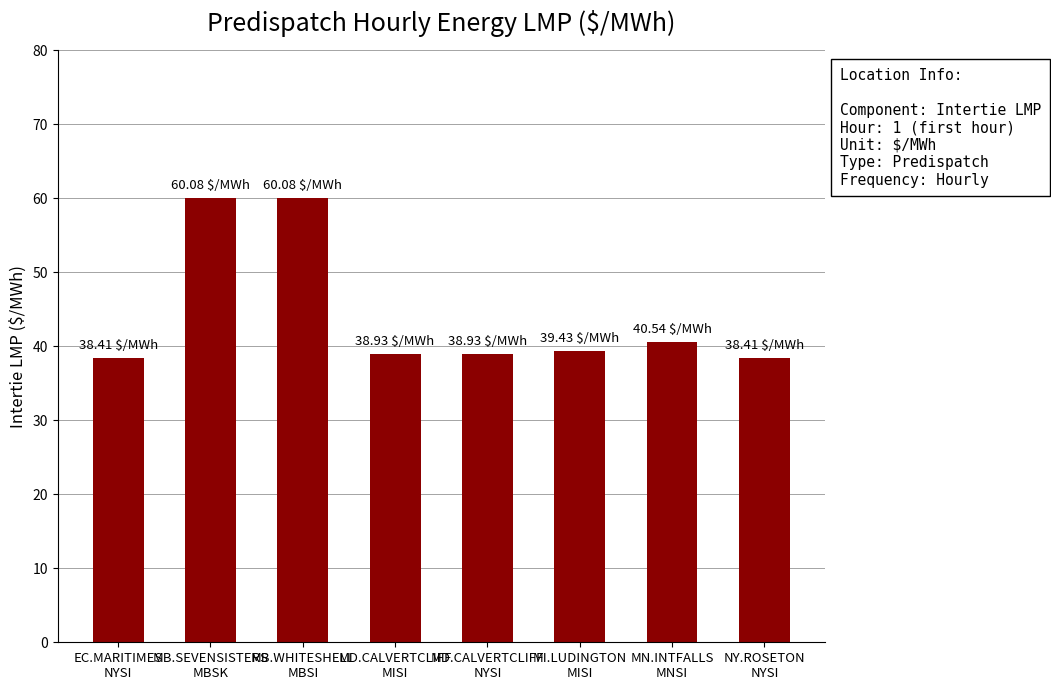

What is the sum of all values?

354.8